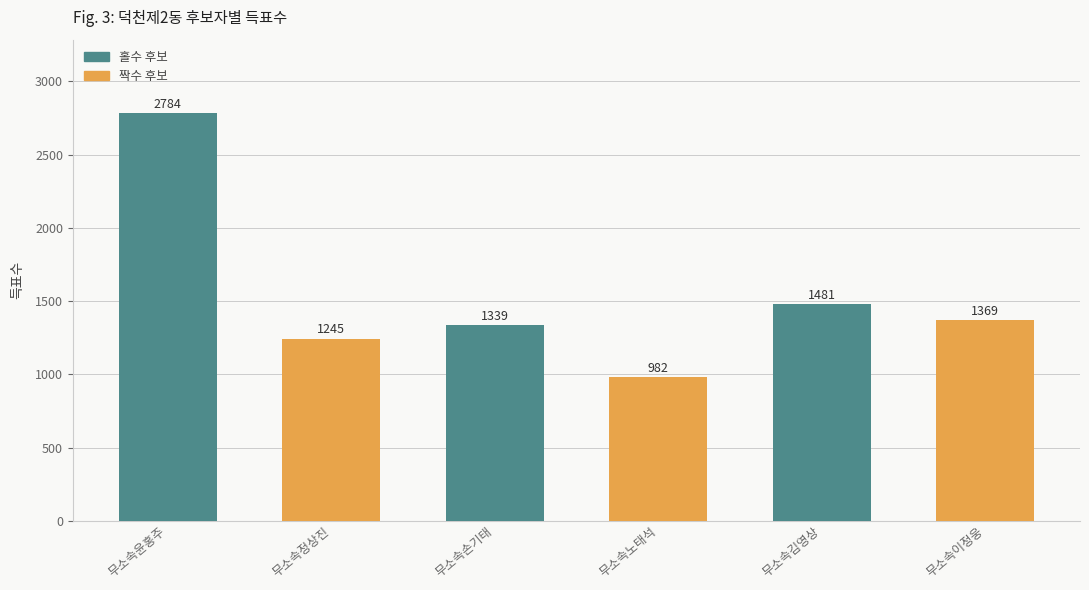

Where is the data nearest to the value 1883?

무소속김영상